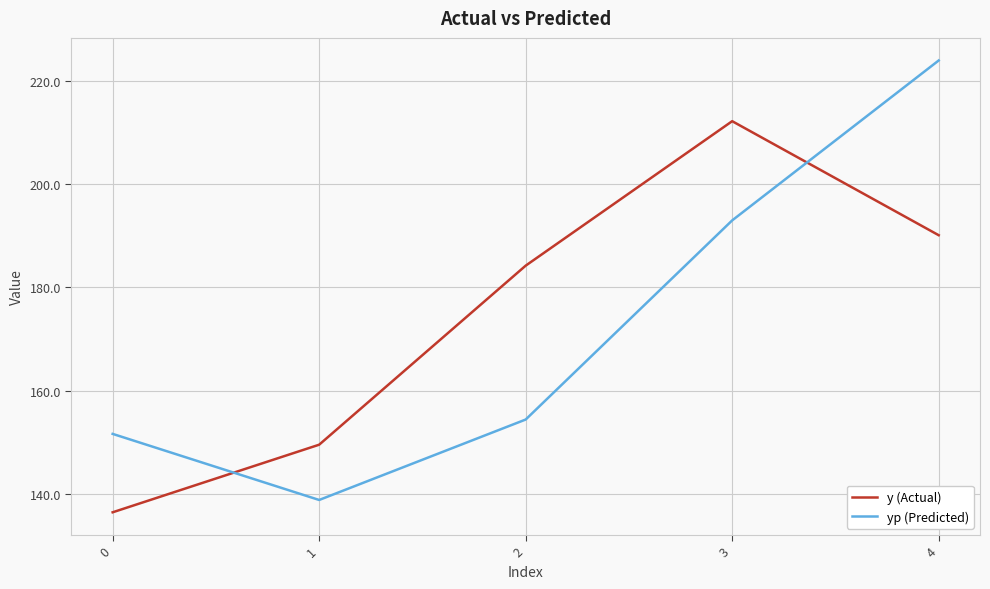

What is the difference between the second highest and minimum values in the yp (Predicted) series?

54.2